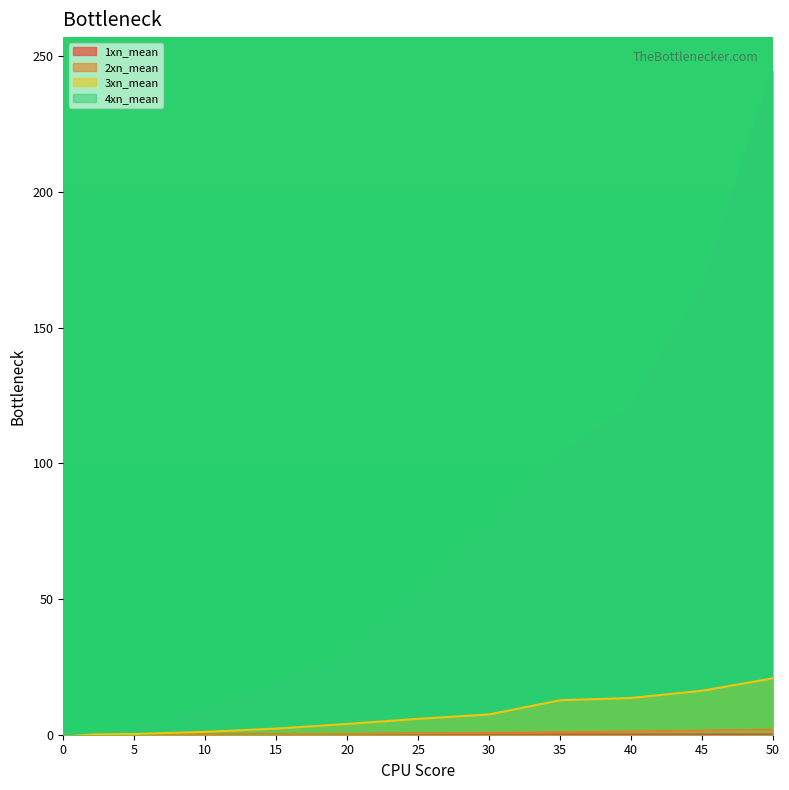

Reading right to left, list all the values displayed in this chart.

1xn_mean: 0.2	0.1	0.1	0.1	0.1	0.1	0.1	0.0	0.0	0.0	0.0
2xn_mean: 1.9	1.5	1.2	0.9	0.7	0.5	0.3	0.2	0.1	0.0	0.0
3xn_mean: 20.8	16.2	13.5	12.7	7.5	5.9	4.0	2.3	1.0	0.3	0.0
4xn_mean: 244.8	165.5	121.2	103.0	75.6	51.5	30.0	18.6	9.1	2.3	0.0